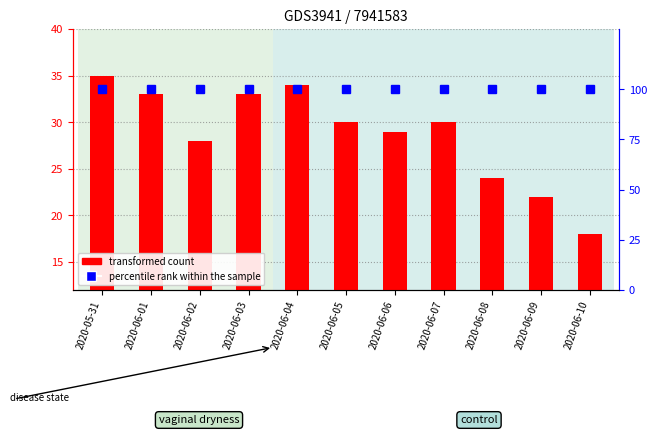

What value does the transformed count series have at 2020-06-02, to the nearest 10?

30